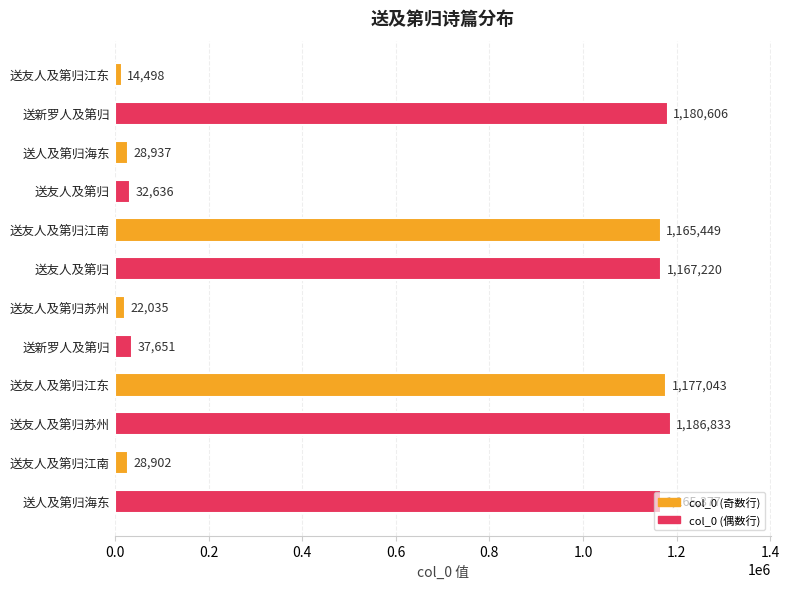

How many bars are there in total?

12